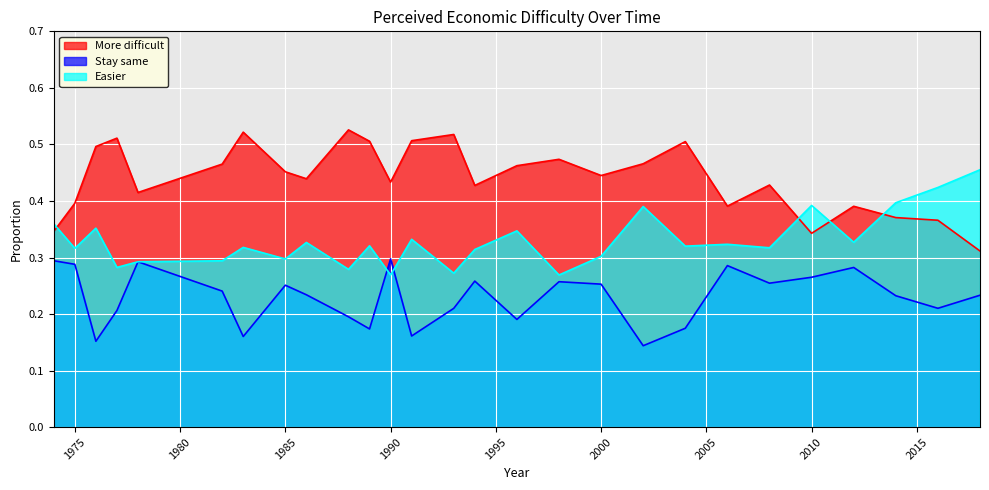

The value of Stay same at 2014 is 0.4. True or false?

False